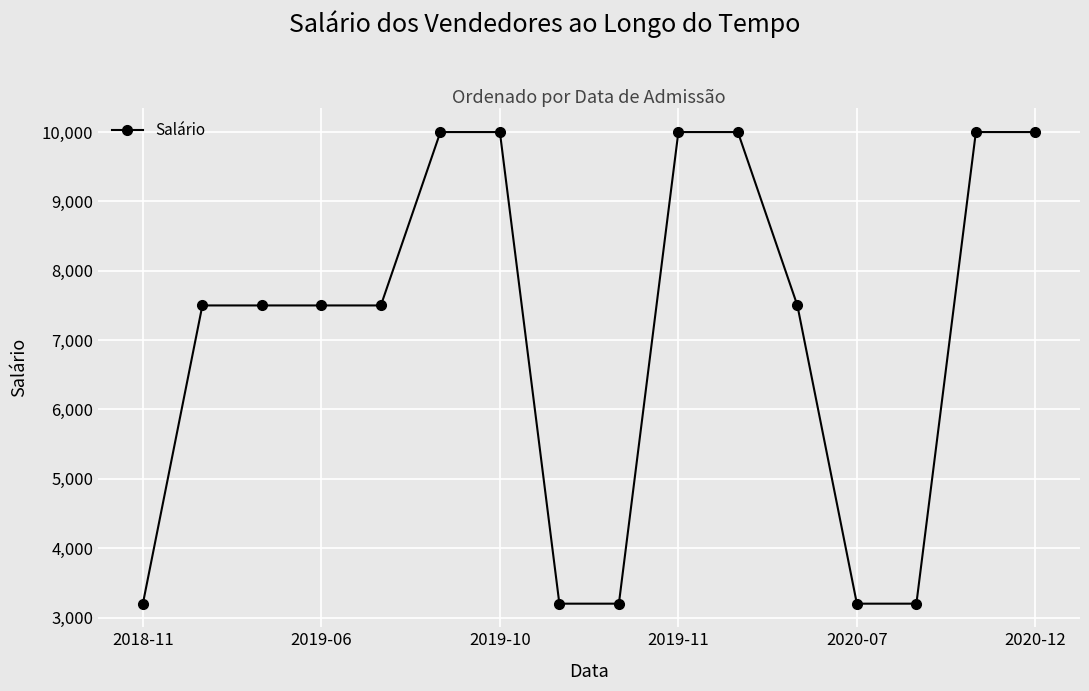

Reading left to right, list all the values displayed in this chart.

3200	7500	7500	7500	7500	10000	10000	3200	3200	10000	10000	7500	3200	3200	10000	10000